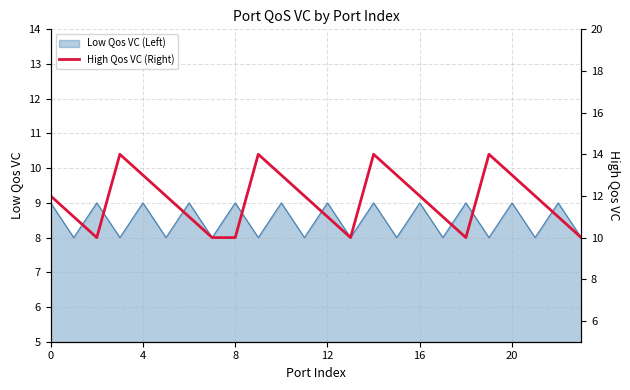

What is the lowest value of the Low Qos VC (Left) series?

8